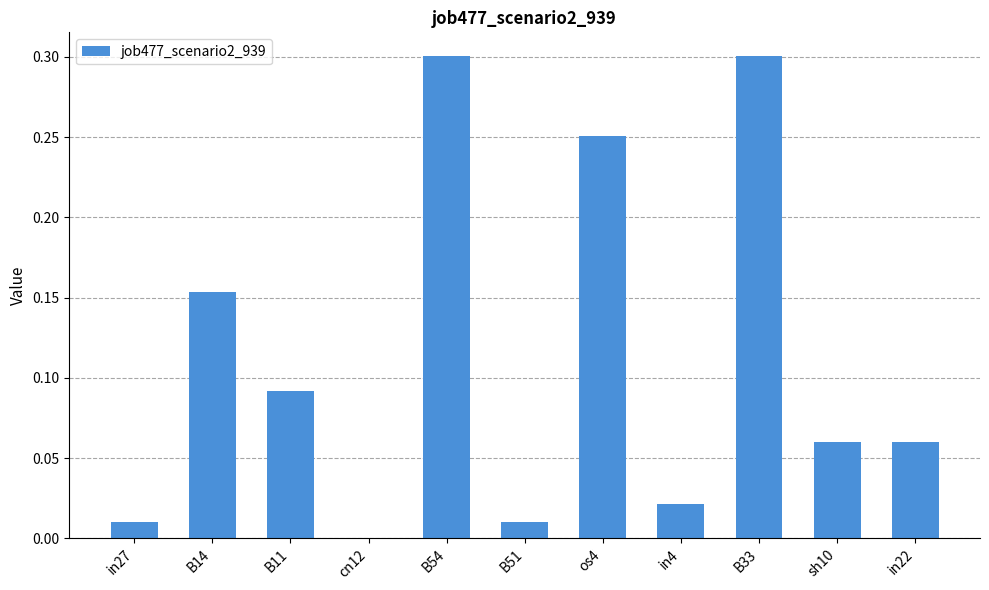

Count the number of categories in the chart.

11